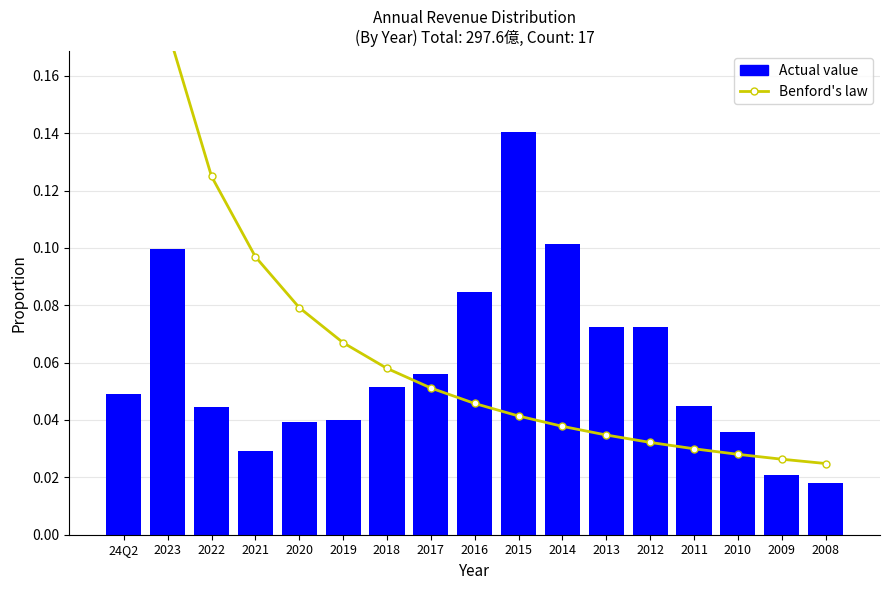

Is the value of Actual value at 2011 greater than the value of Benford's law at 2016?

No